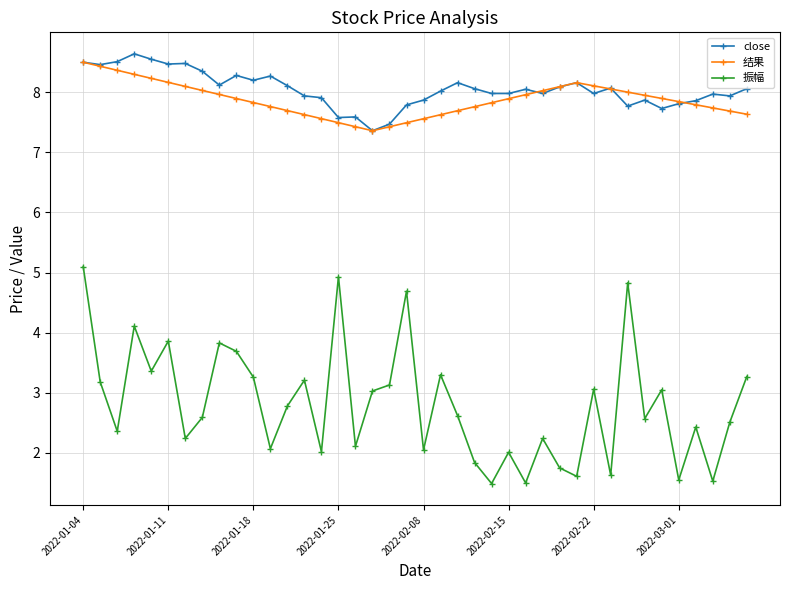

What are all the series names shown in the legend?

close, 结果, 振幅